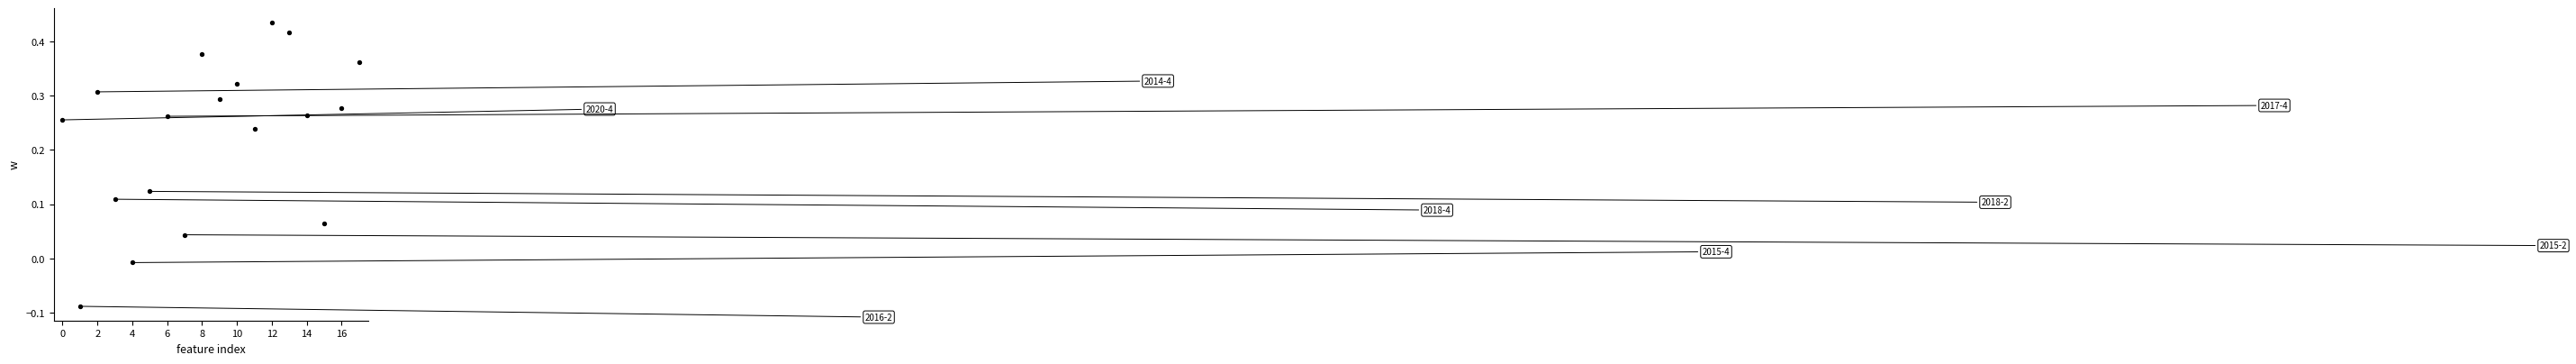

What is the range of Y values (max minus min)?

0.5